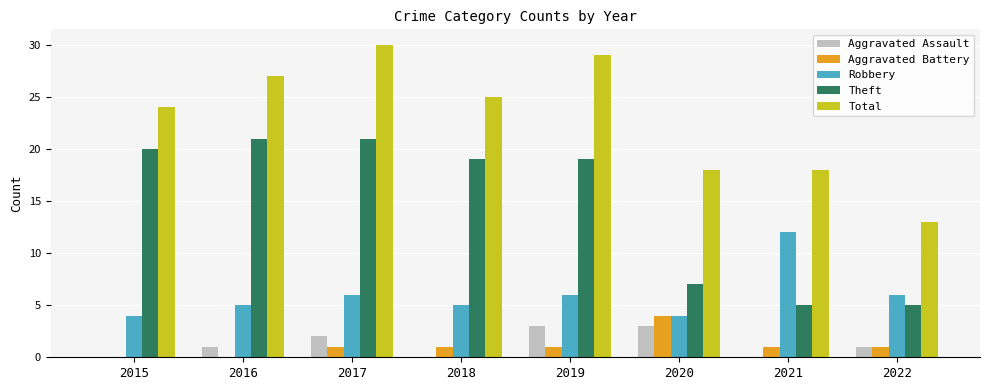

What is the highest value of the Total series?

30